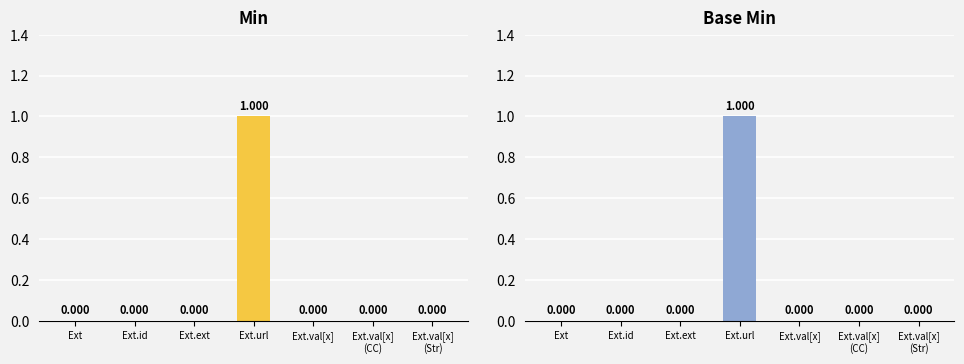

What is the label of the 2nd bar from the right?

Ext.val[x]
(CC)